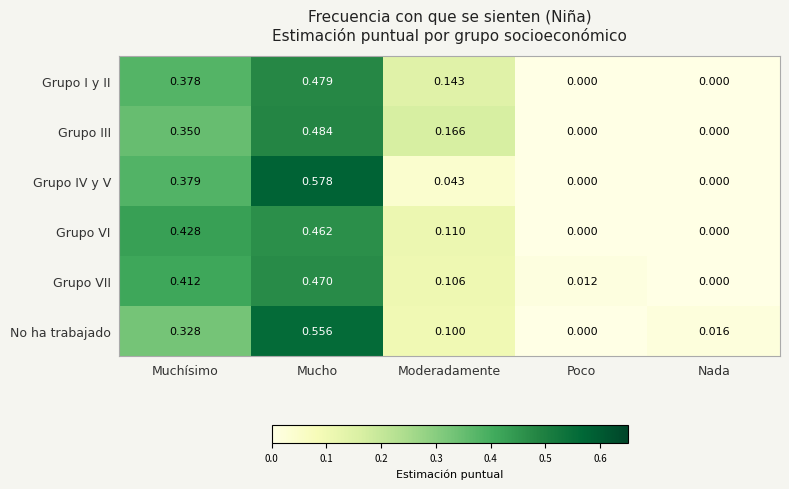

Which category has the highest value across all series?

Mucho